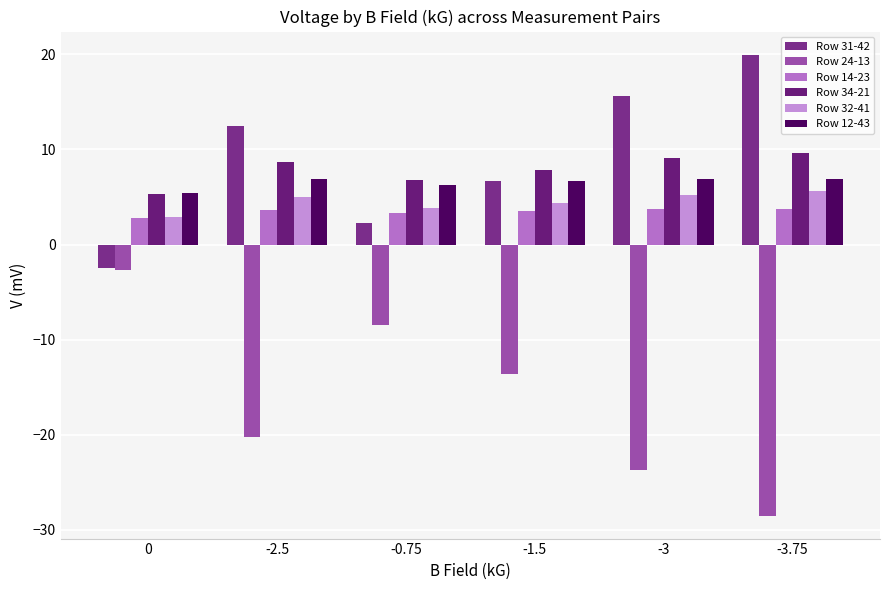

Between -3 and -3.75, which is larger?

-3.75